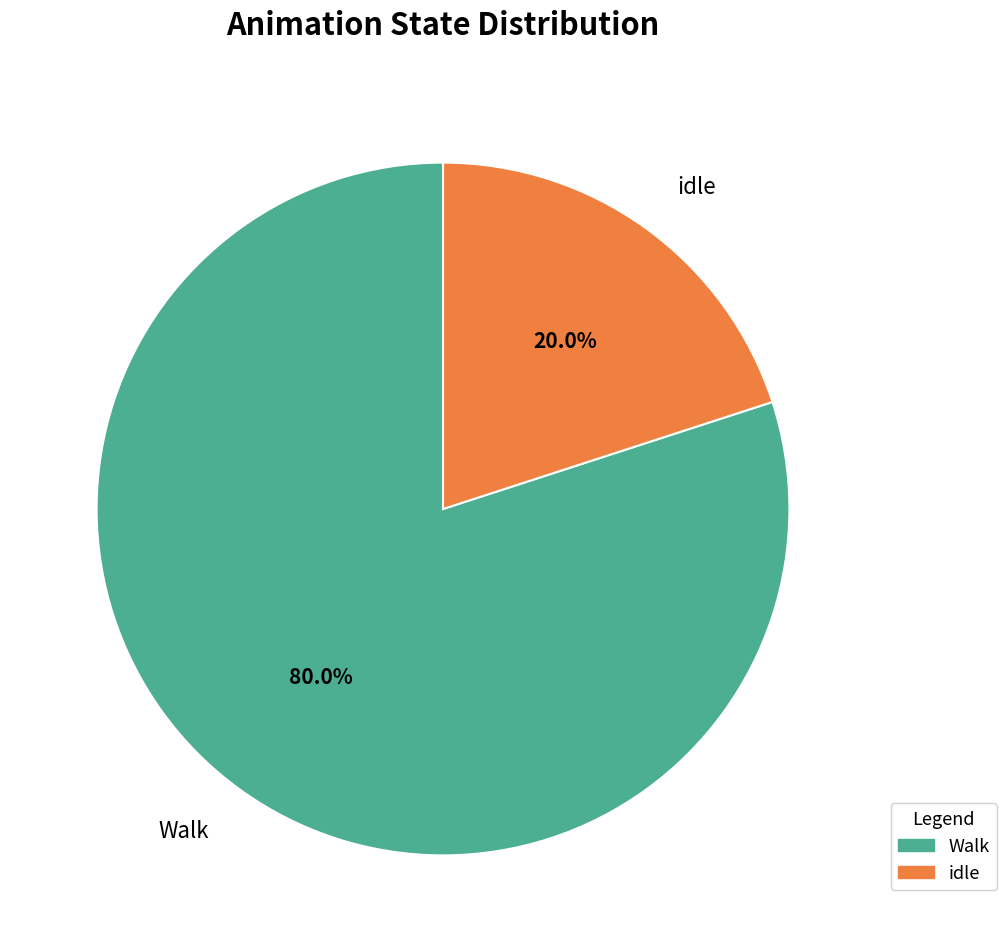

How many segments does this pie chart have?

2